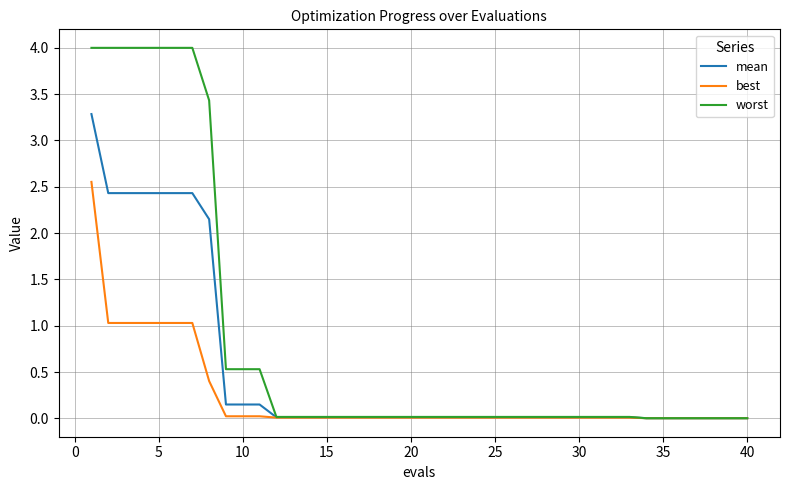

Rank the series by their maximum value, from highest to lowest.

worst, mean, best